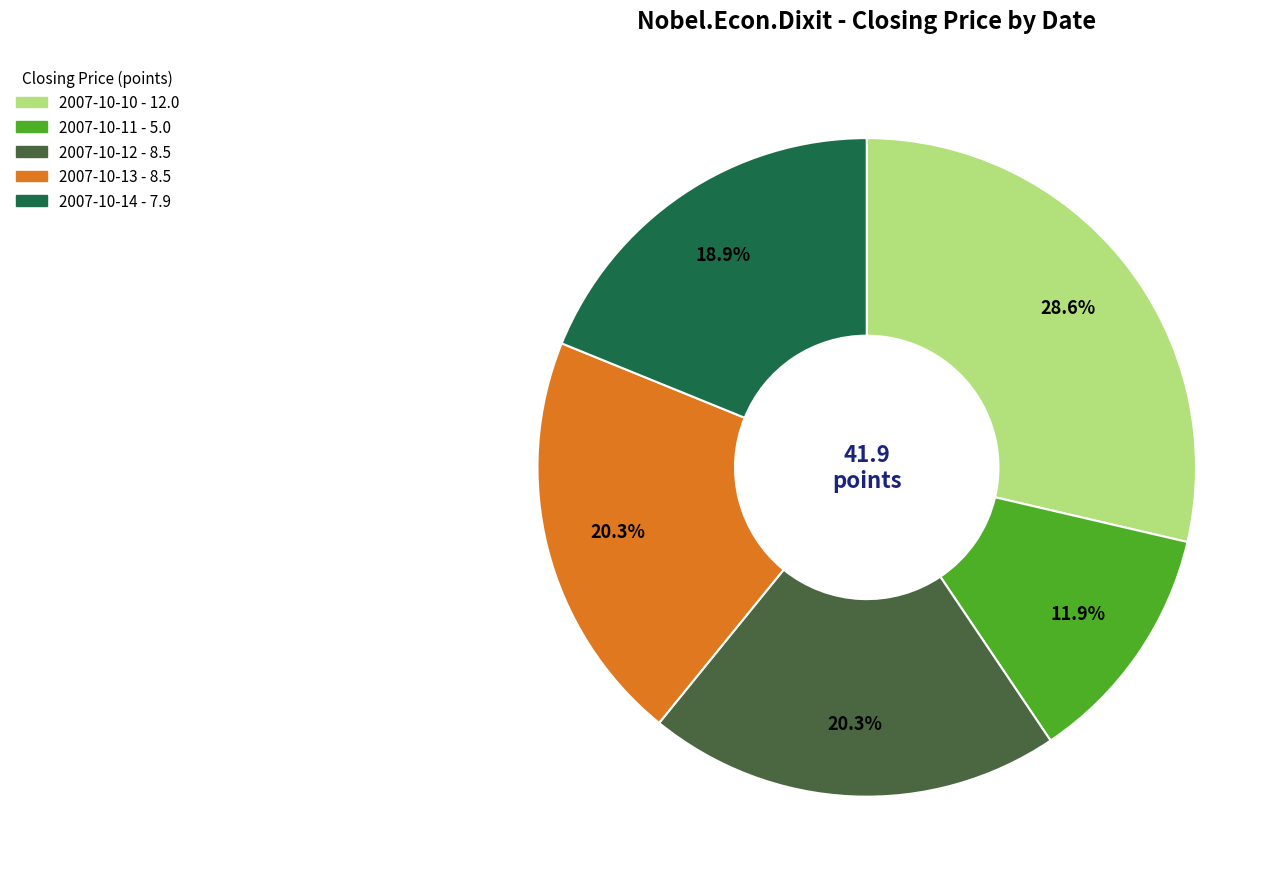

Is there any slice that represents more than half of the pie?

No